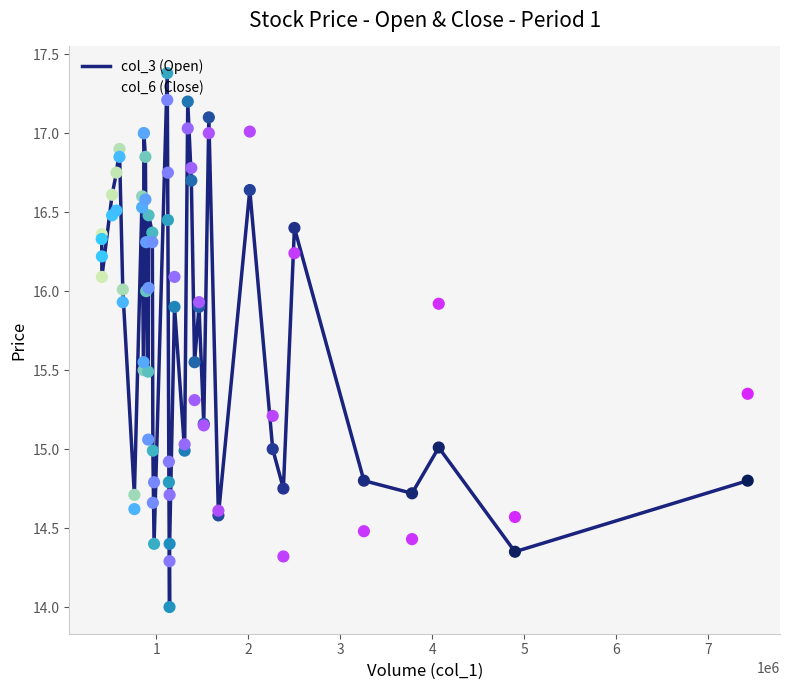

Which series has the largest total across all categories?

col_6 (Close)